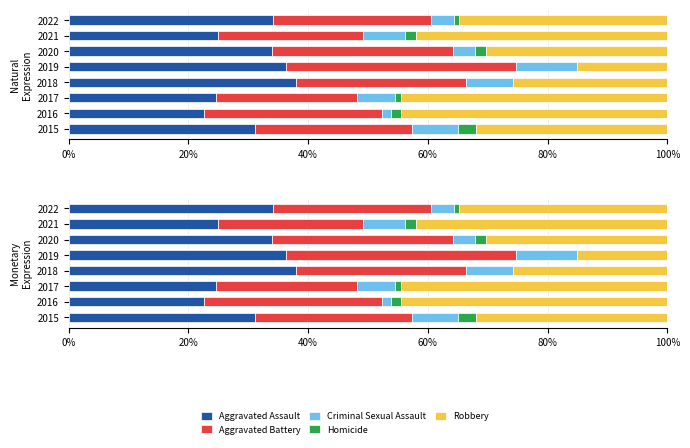

Reading right to left, list all the values displayed in this chart.

Aggravated Assault: 34.1	25.0	33.9	36.4	37.9	24.5	22.7	31.1
Aggravated Battery: 26.4	24.1	30.3	38.4	28.4	23.6	29.7	26.2
Criminal Sexual Assault: 3.9	7.1	3.7	10.1	7.8	6.4	1.6	7.8
Homicide: 0.8	1.8	1.8	0.0	0.0	0.9	1.6	2.9
Robbery: 34.9	42.0	30.3	15.2	25.9	44.5	44.5	32.0